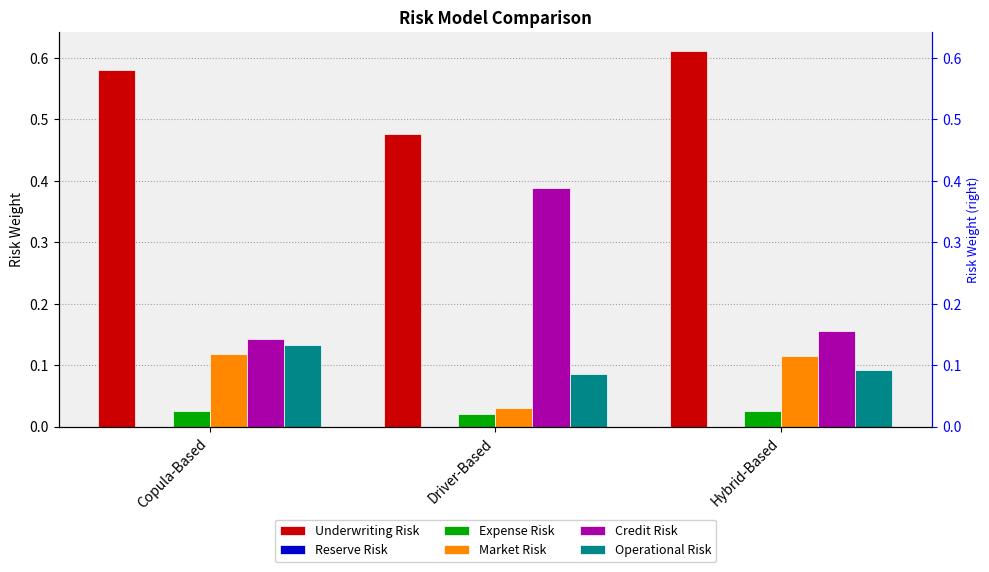

Reading left to right, what are all the values shown in this chart?

Underwriting Risk: 0.6	0.5	0.6
Reserve Risk: 0.0	0.0	0.0
Expense Risk: 0.0	0.0	0.0
Market Risk: 0.1	0.0	0.1
Credit Risk: 0.1	0.4	0.2
Operational Risk: 0.1	0.1	0.1